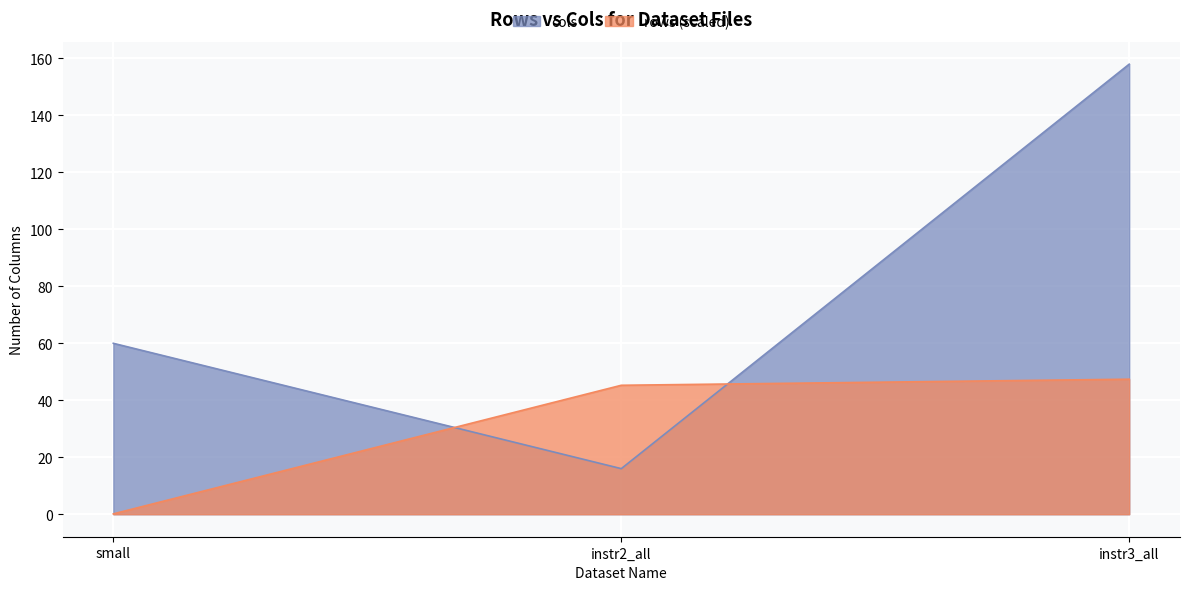

Between instr3_all and small, which is larger?

instr3_all